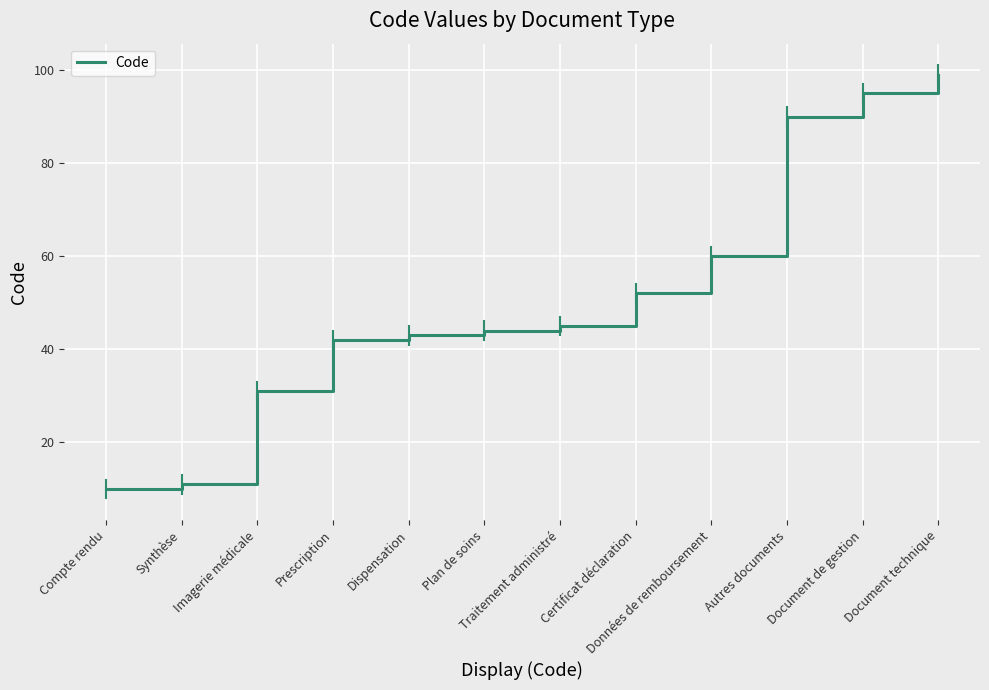

Which has a higher value, Synthèse or Document technique?

Document technique